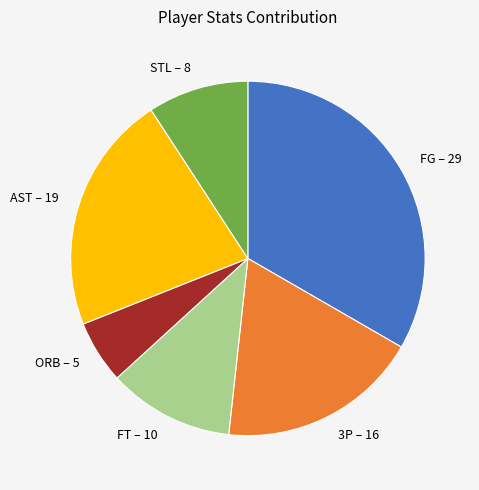

Is it true that ORB is 11% of the pie?

False